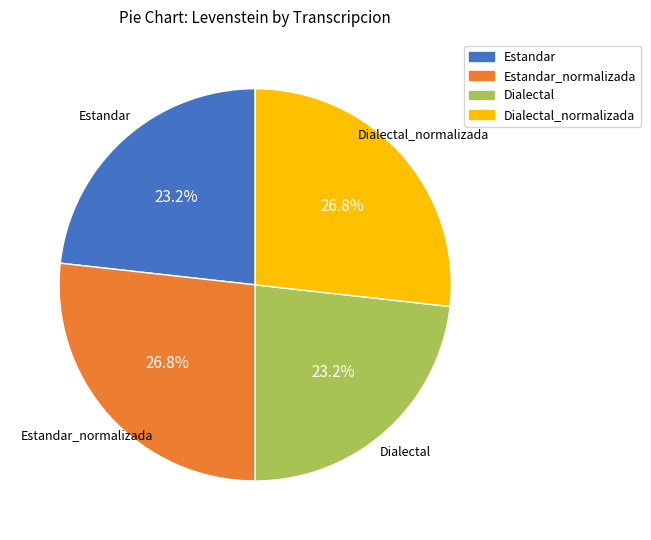

Is there any slice that represents more than half of the pie?

No